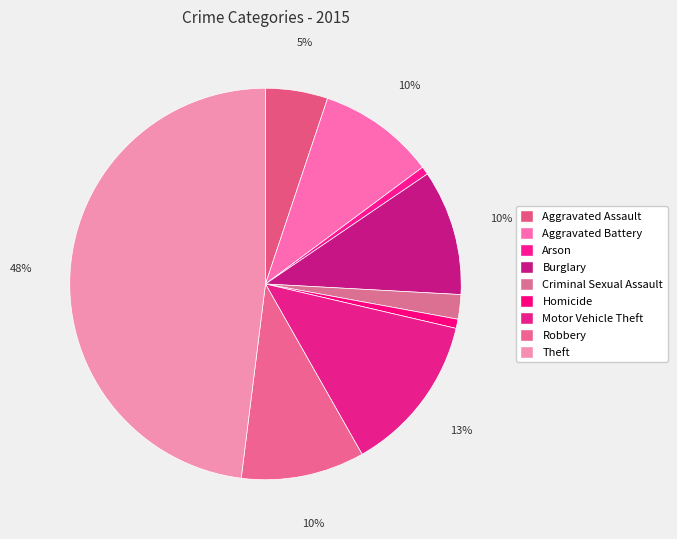

What is the largest slice in the pie chart?

Theft